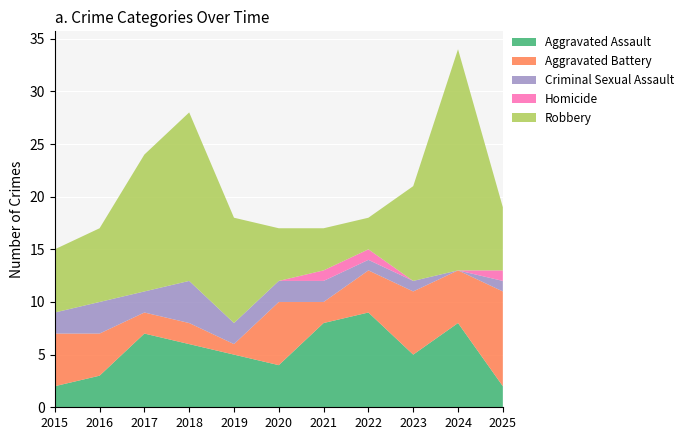

Reading left to right, what are all the values shown in this chart?

Aggravated Assault: 2015=2	2016=3	2017=7	2018=6	2019=5	2020=4	2021=8	2022=9	2023=5	2024=8	2025=2
Aggravated Battery: 2015=5	2016=4	2017=2	2018=2	2019=1	2020=6	2021=2	2022=4	2023=6	2024=5	2025=9
Criminal Sexual Assault: 2015=2	2016=3	2017=2	2018=4	2019=2	2020=2	2021=2	2022=1	2023=1	2024=0	2025=1
Homicide: 2015=0	2016=0	2017=0	2018=0	2019=0	2020=0	2021=1	2022=1	2023=0	2024=0	2025=1
Robbery: 2015=6	2016=7	2017=13	2018=16	2019=10	2020=5	2021=4	2022=3	2023=9	2024=21	2025=6